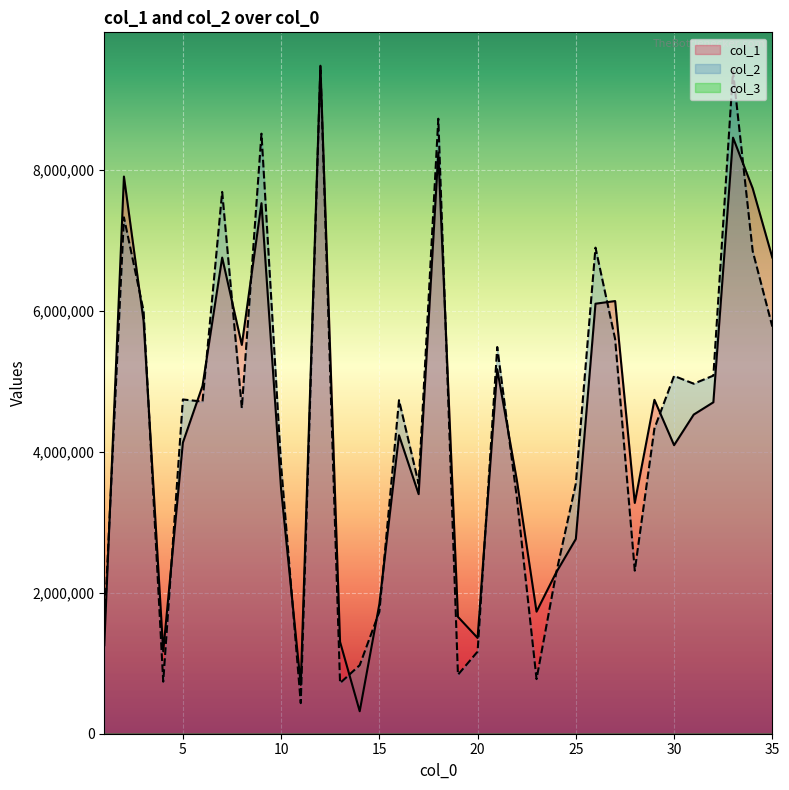

At how many categories does at least one series exceed 1732556?

28